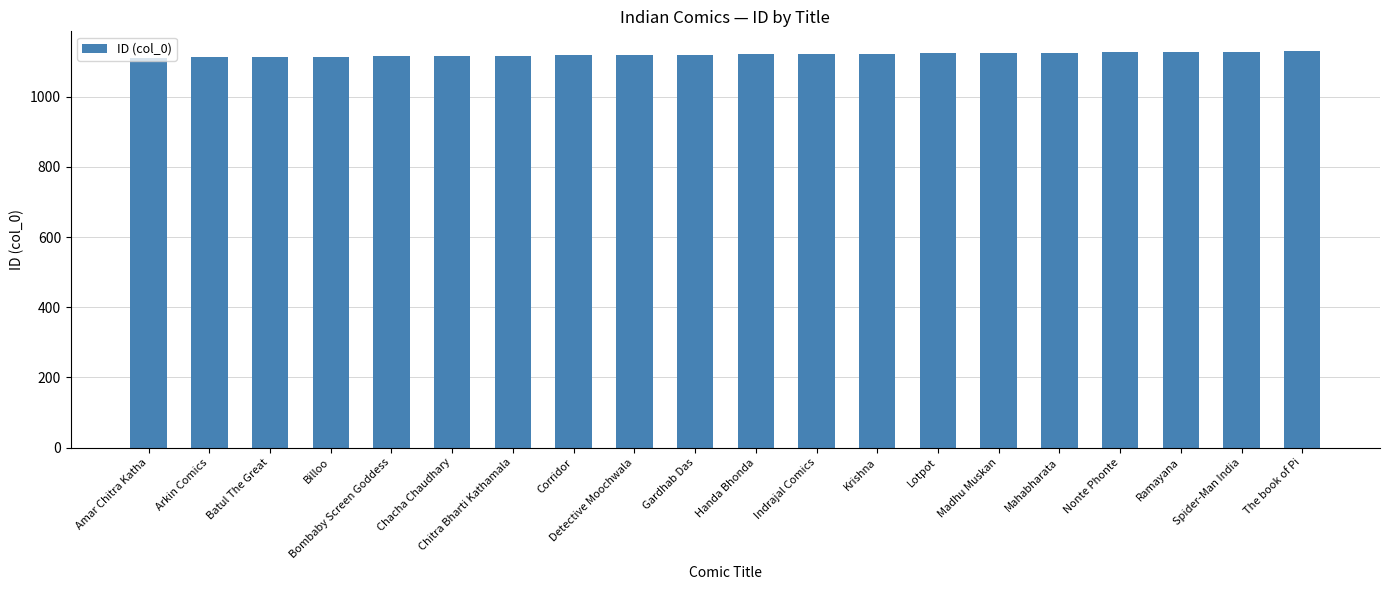

Does the chart contain any negative values?

No